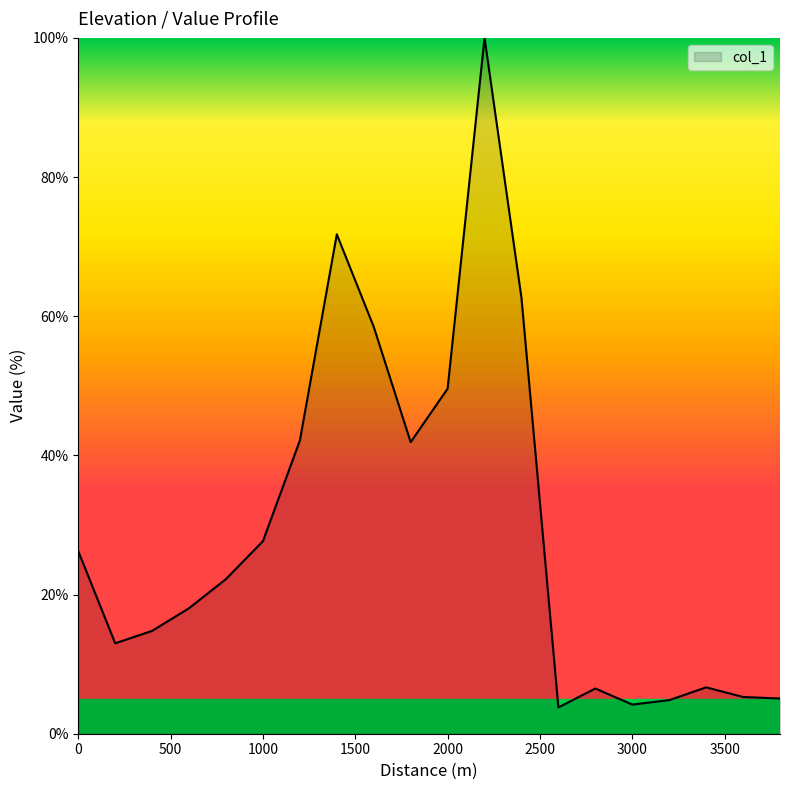

What is the difference between the maximum and minimum values?

96.2